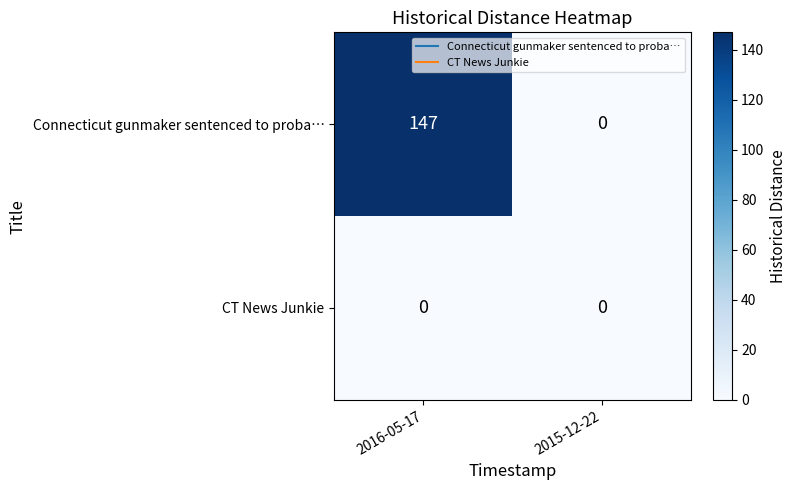

What is the difference between the highest and lowest values at 2016-05-17?

147